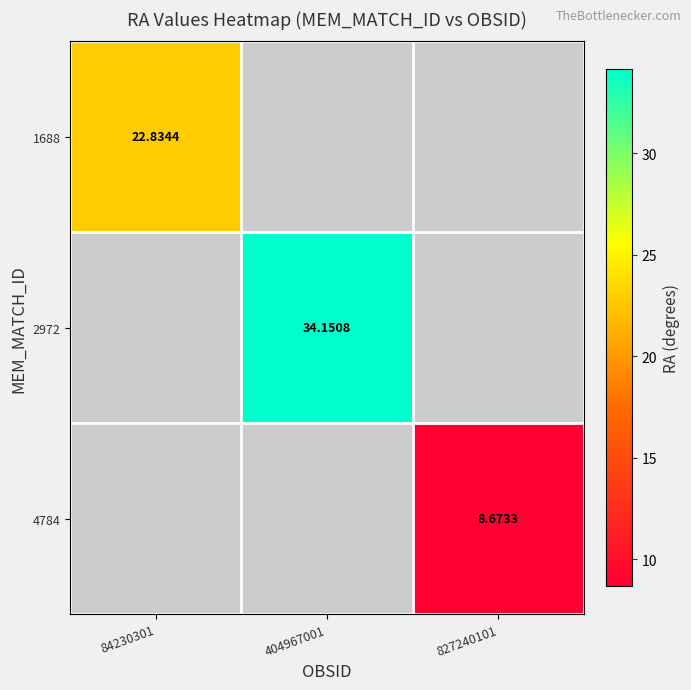

Is the value of 1688 at 84230301 greater than the value of 4784 at 827240101?

Yes